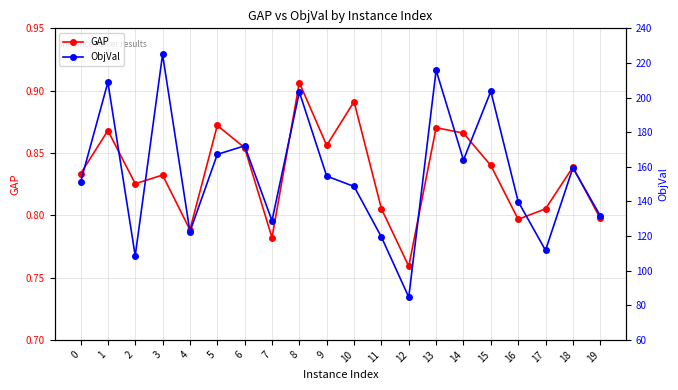

Which category has the highest value across all series?

3